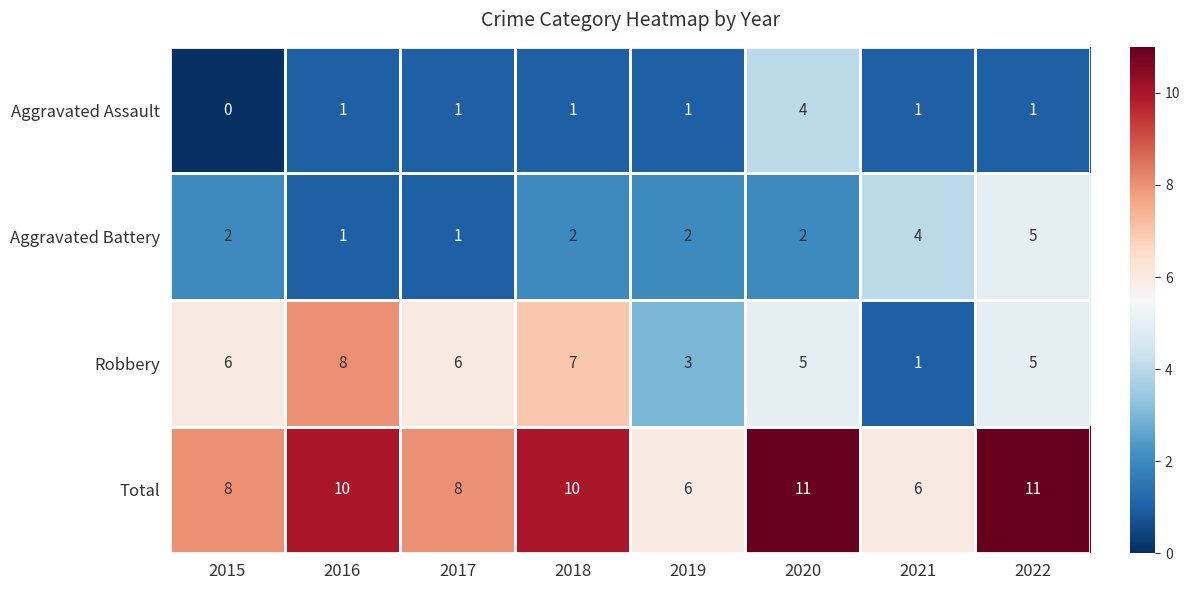

At which category does the chart reach its minimum across all series?

2015